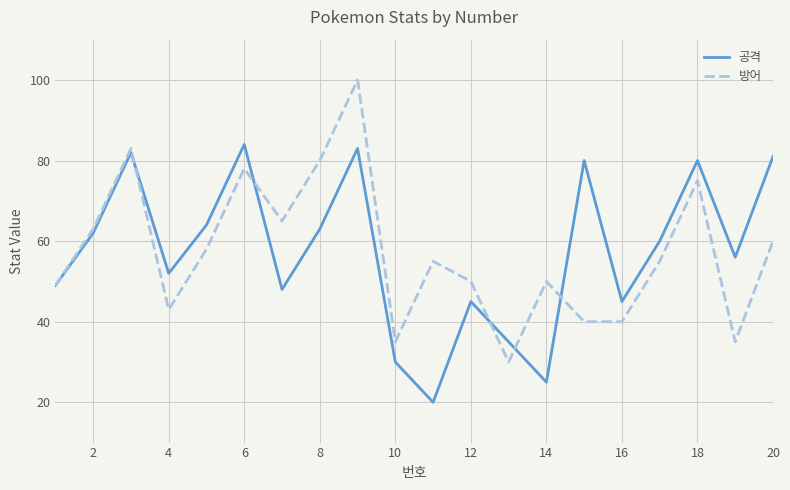

What is the highest value of the 방어 series?

100